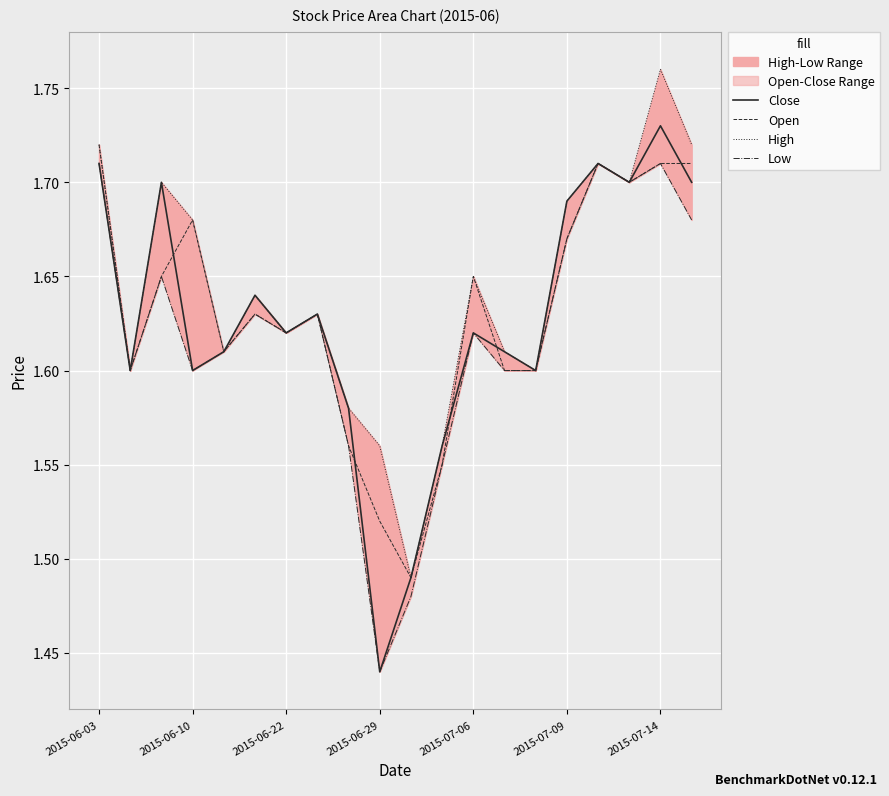

At which category is the sum across all series the highest?

2015-07-14